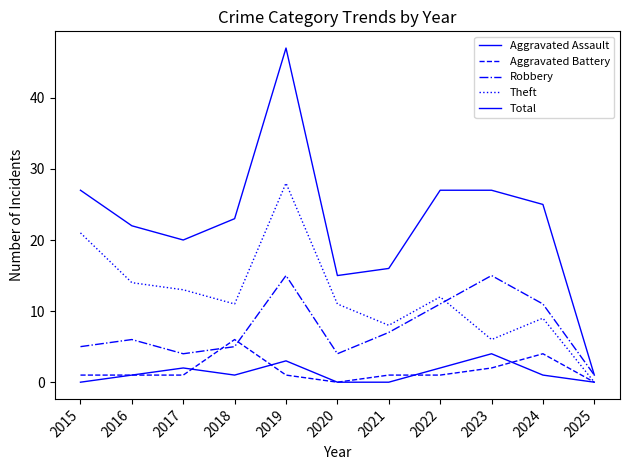

True or false: Theft and Aggravated Battery cross at least once.

False